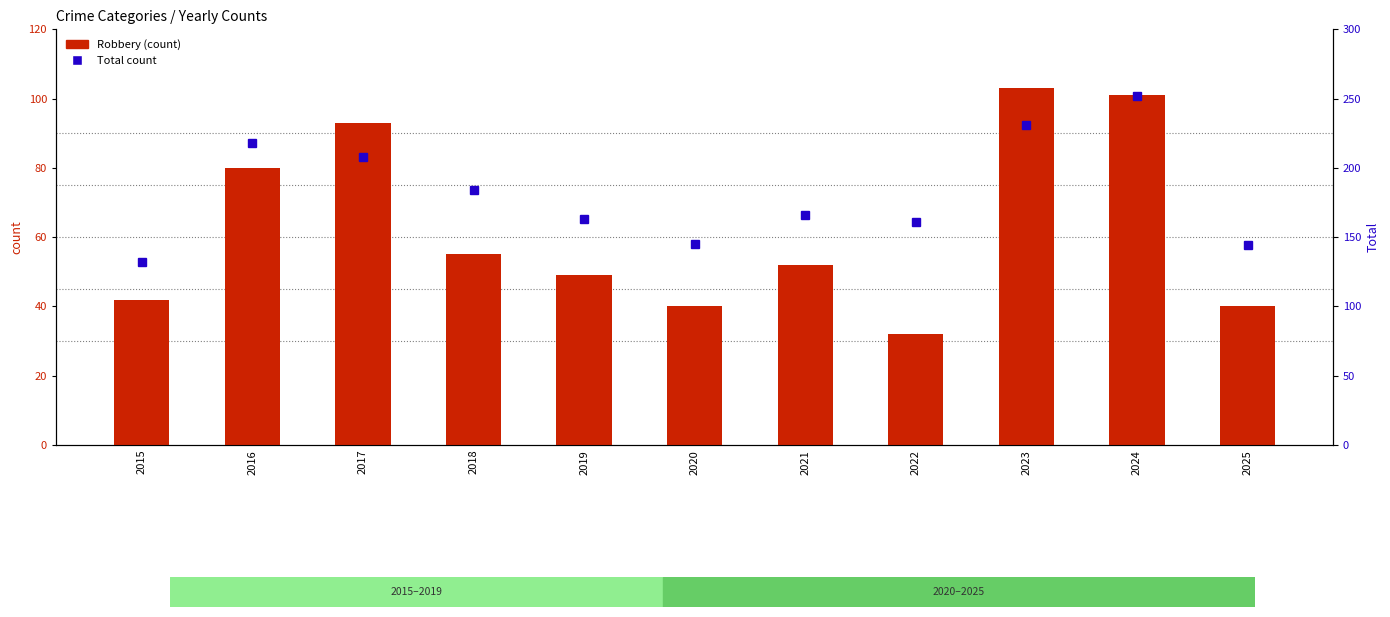

What is the maximum value for Total count?

252